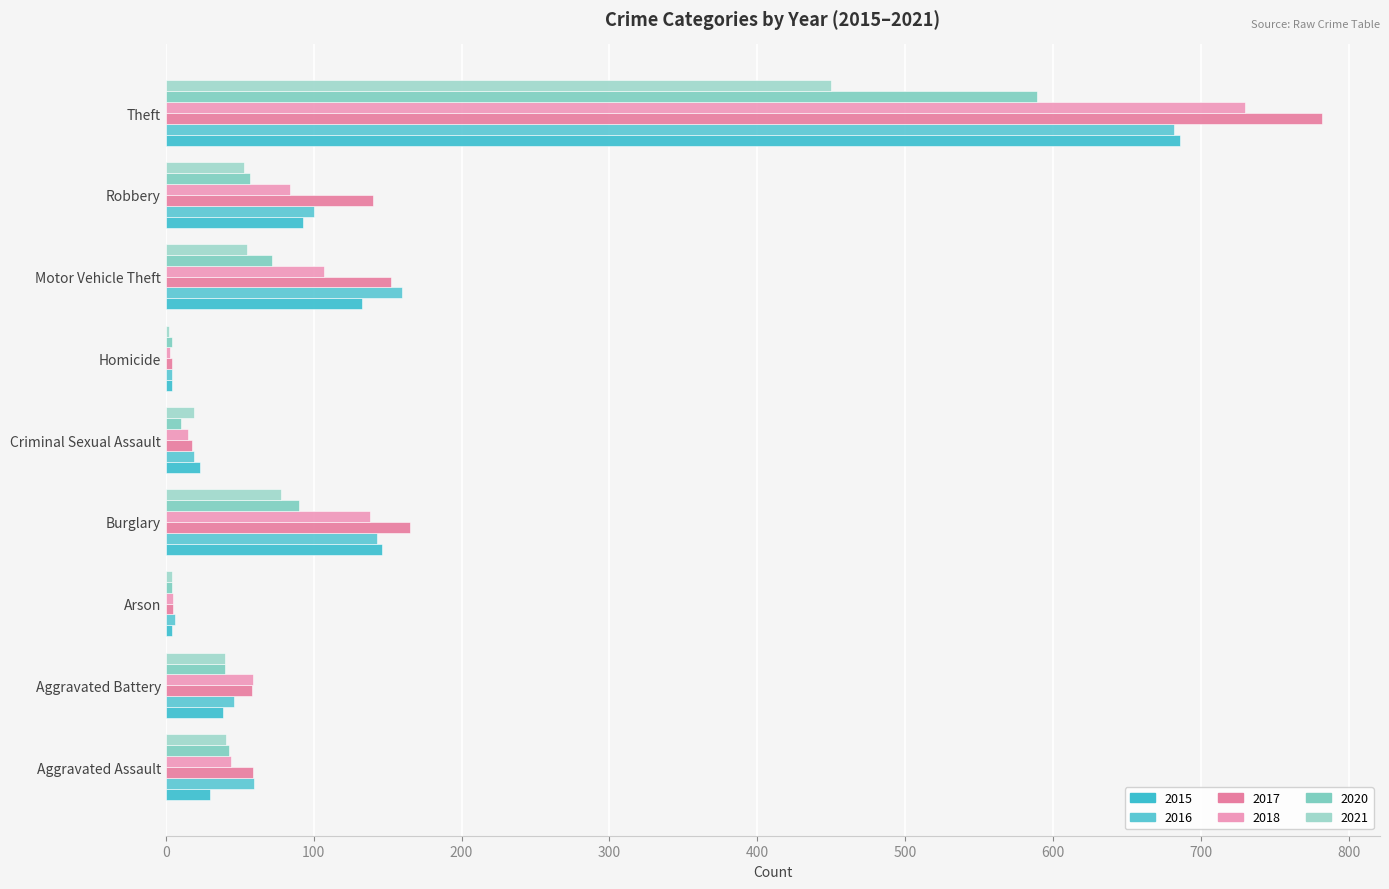

What is the label of the 2nd bar from the left?

Aggravated Battery